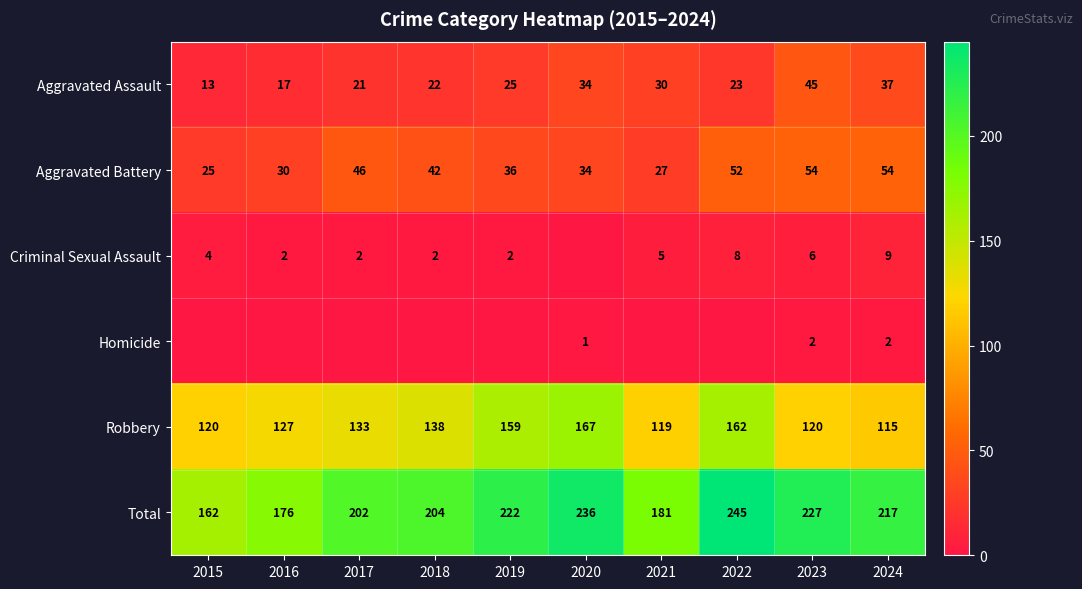

Is it true that Aggravated Battery equals 46 at 2017?

True